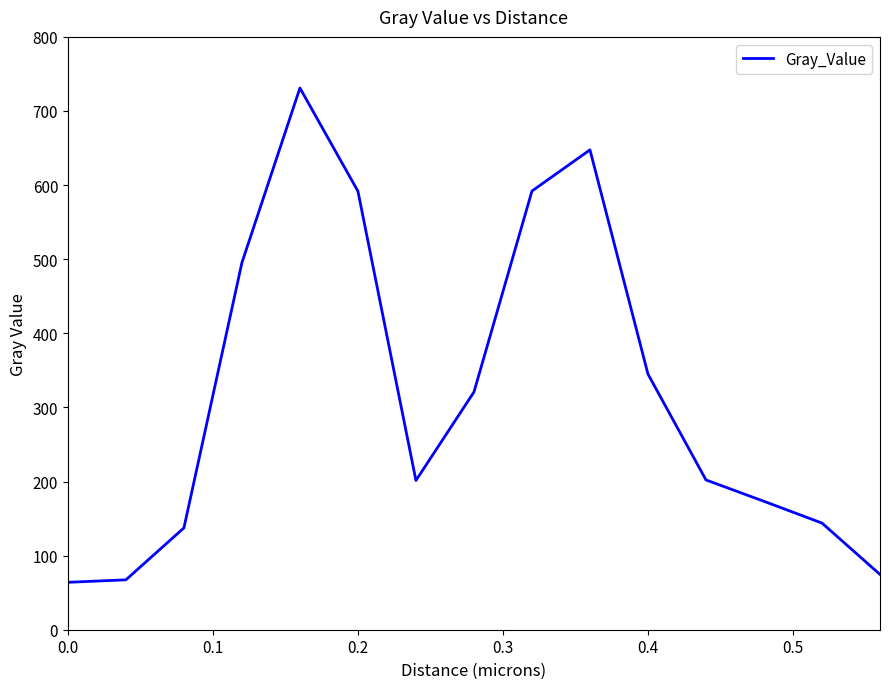

What is the maximum value shown in the chart?

731.0